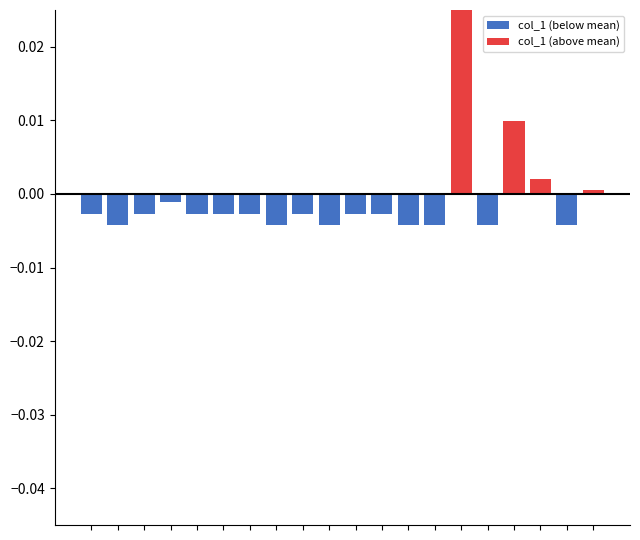

How many distinct data groups are displayed?

2